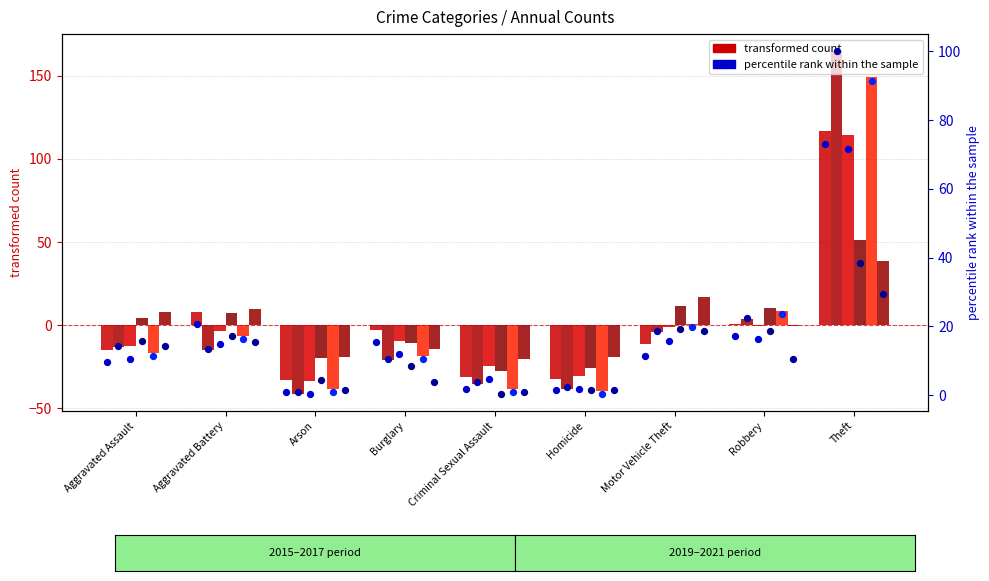

At how many categories does at least one series exceed 66?

1